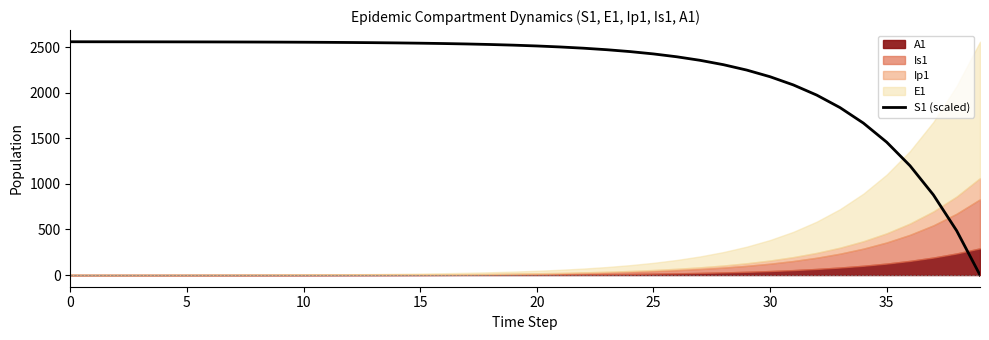

At which category does the chart reach its minimum across all series?

39